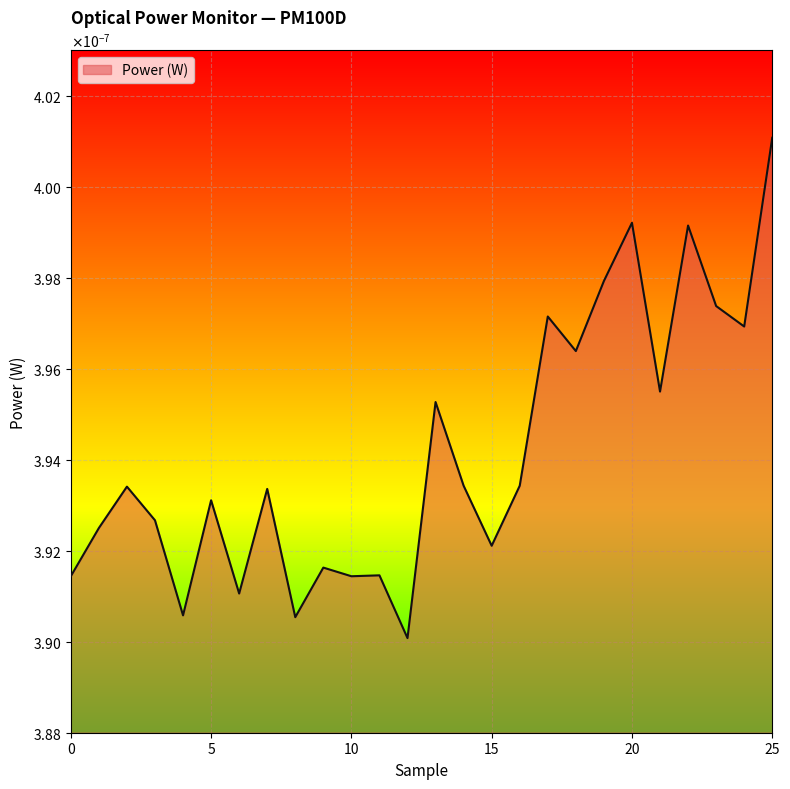

Does the chart display data point markers on the line(s)?

No